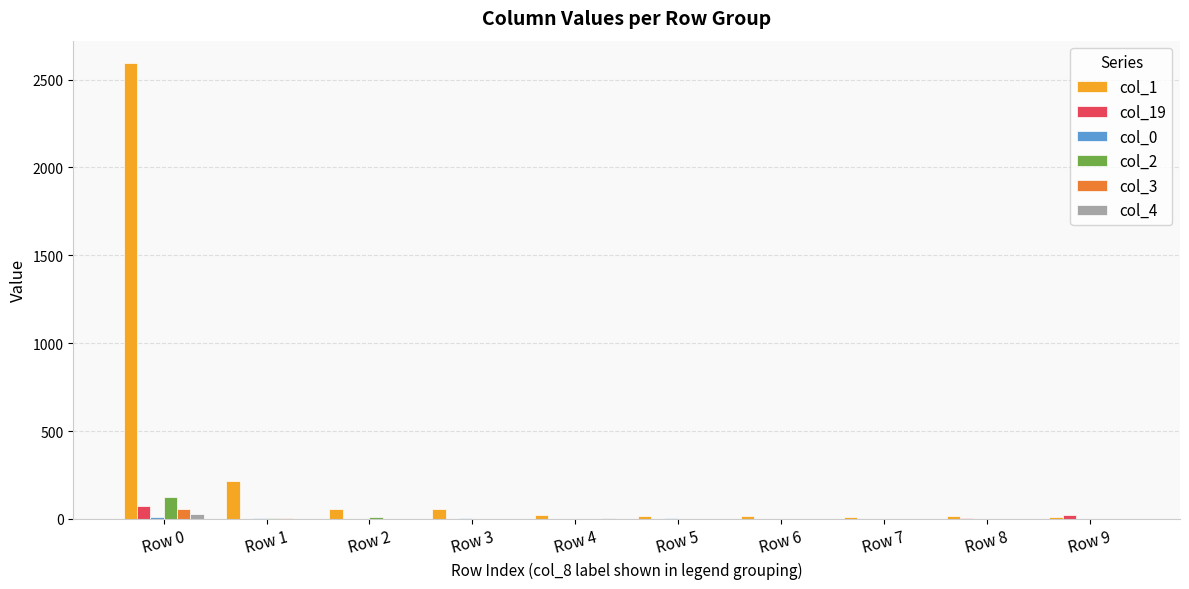

Which category has the highest value across all series?

Row 0